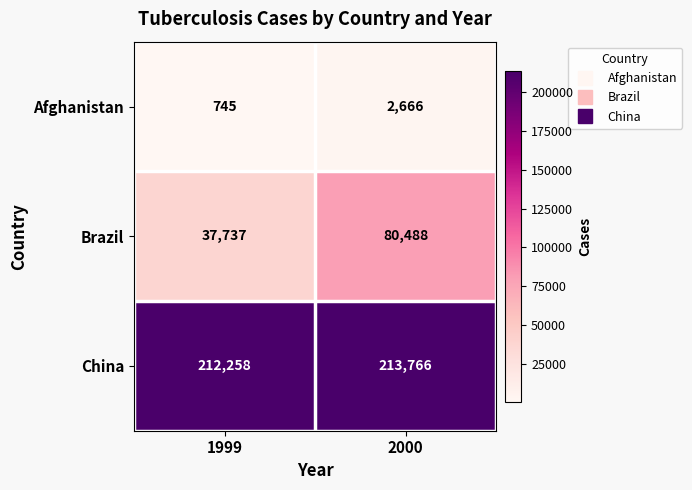

How many categories are shown in the chart?

2